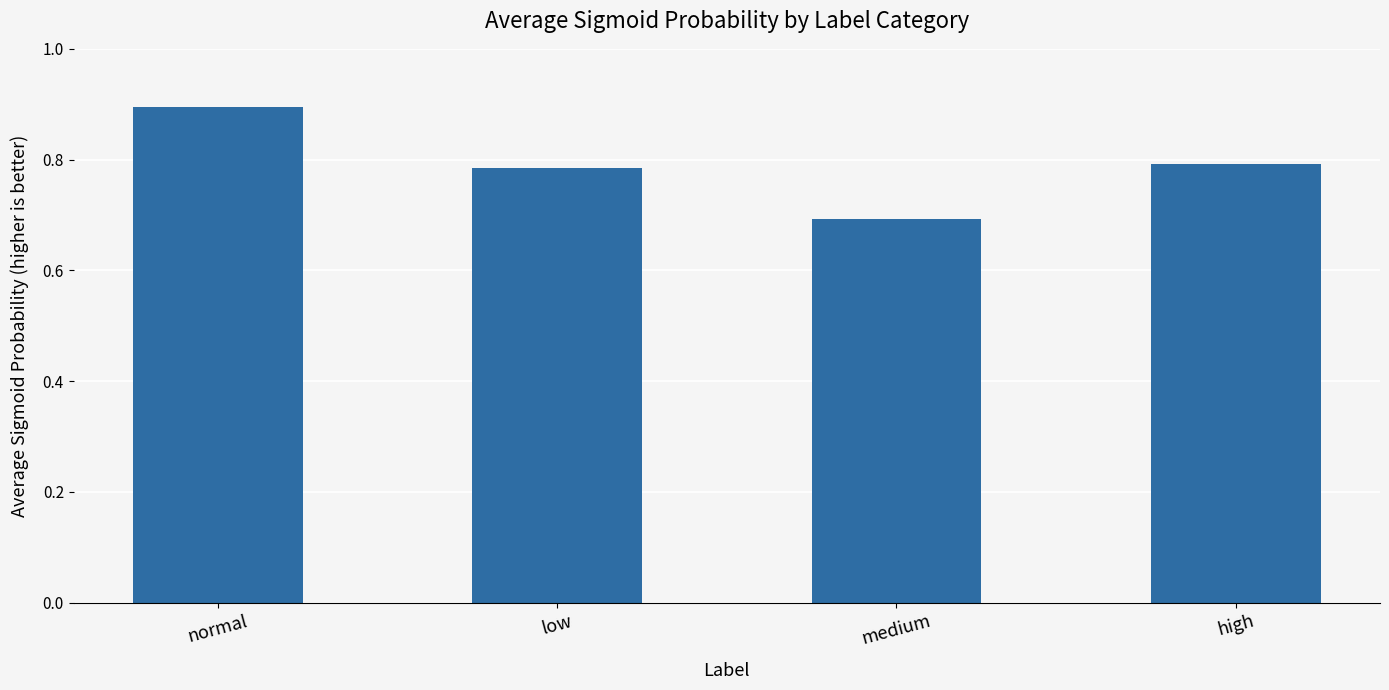

What is the maximum value shown in the chart?

0.9